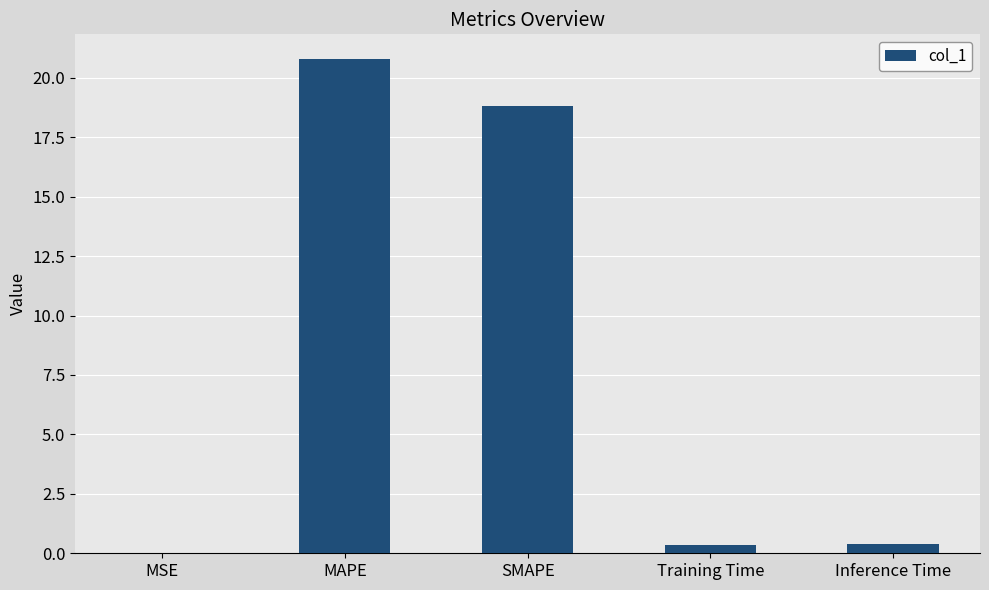

What is the sum of the values at MAPE and Inference Time?

21.2